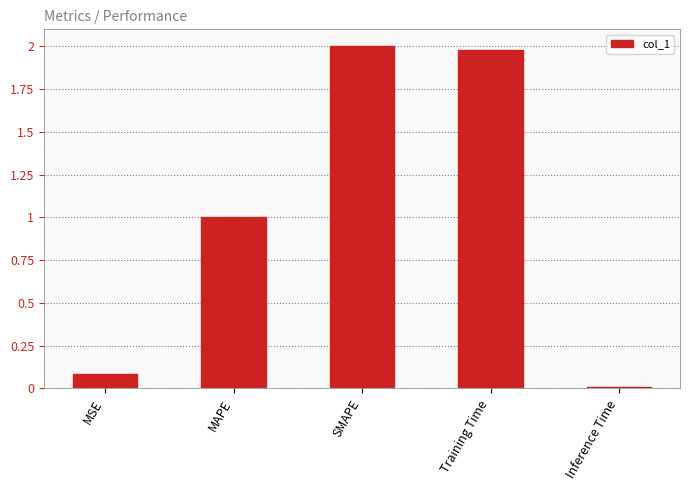

What is the label of the 5th bar from the right?

MSE